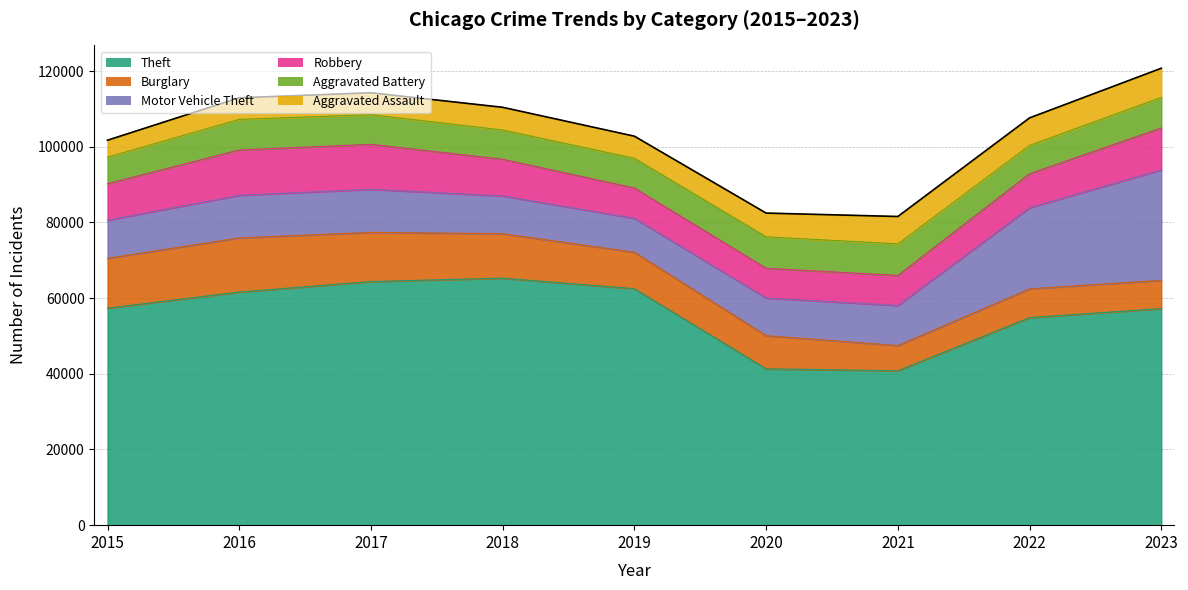

What are all the series names shown in the legend?

Theft, Burglary, Motor Vehicle Theft, Robbery, Aggravated Battery, Aggravated Assault